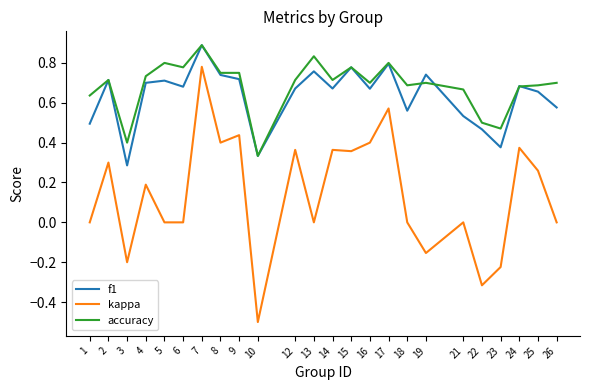

Which series has the widest spread of values?

kappa